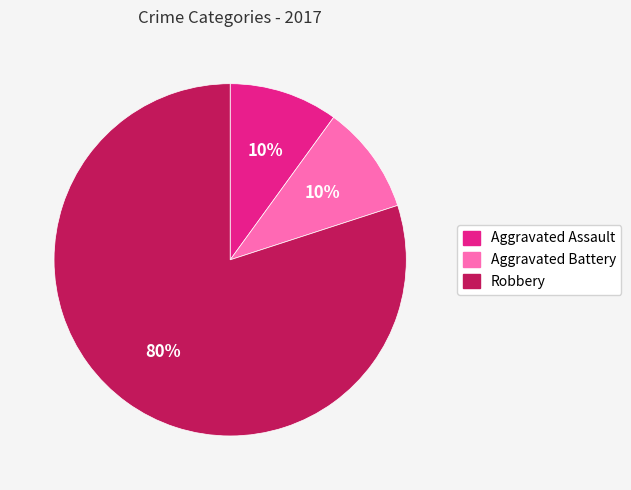

Between Robbery and Aggravated Battery, which is larger?

Robbery